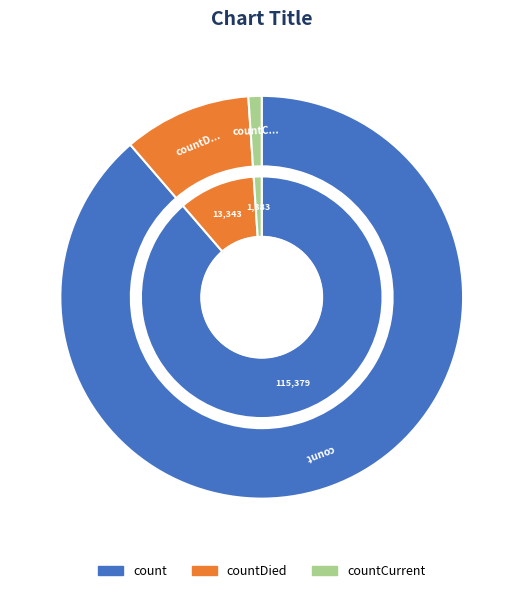

Count the number of slices in the pie.

3